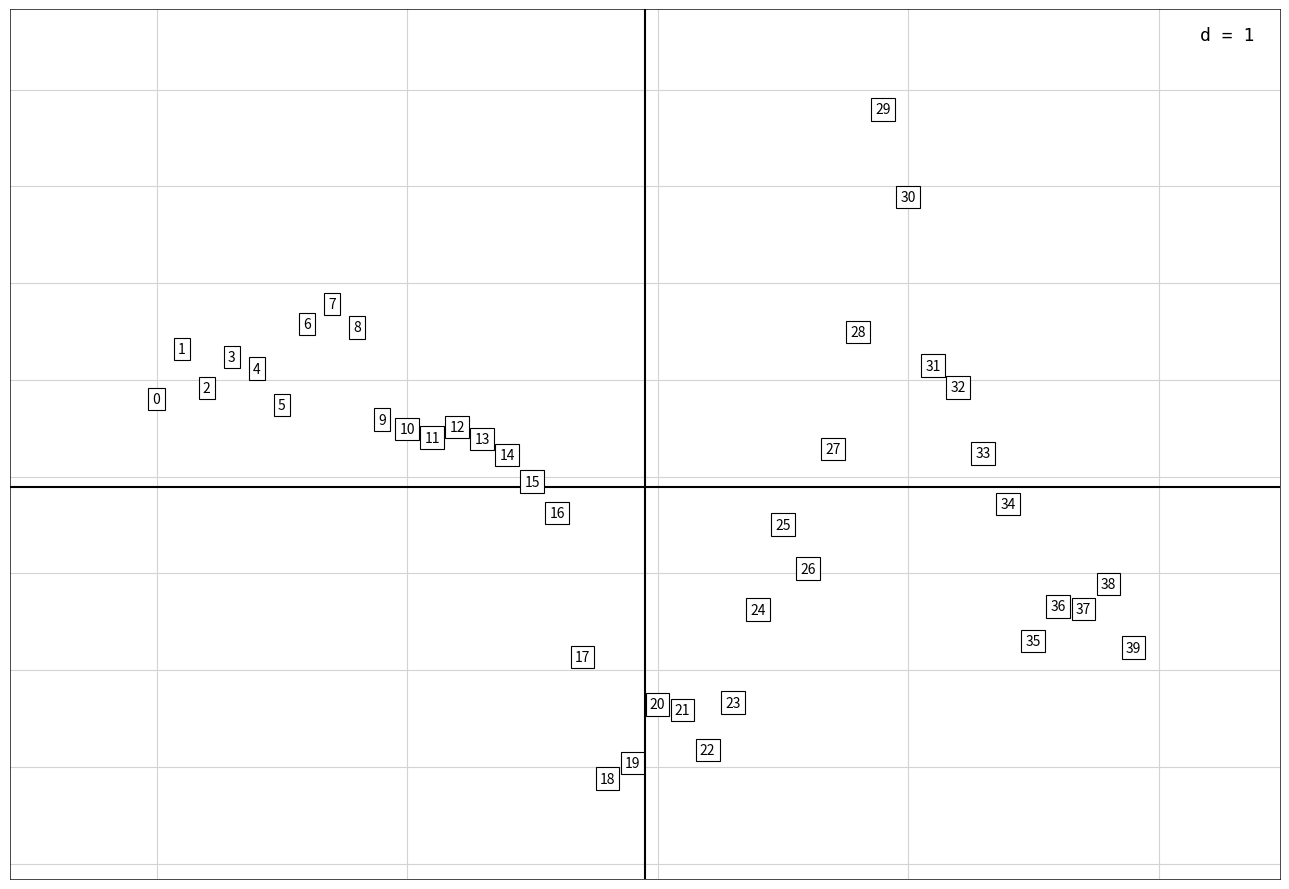

What Y value in the scatter plot is closest to 4?

4.0